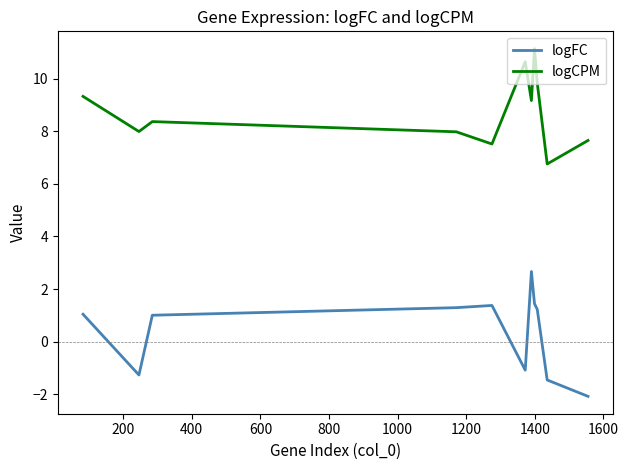

Which series has the largest total across all categories?

logCPM